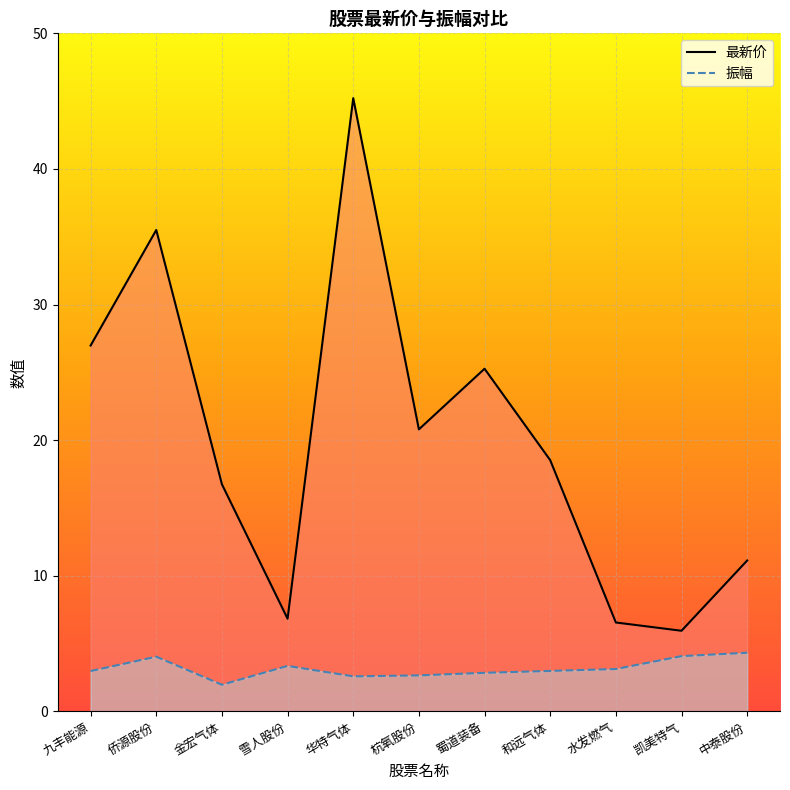

Is the value of 振幅 at 侨源股份 greater than the value of 最新价 at 雪人股份?

No